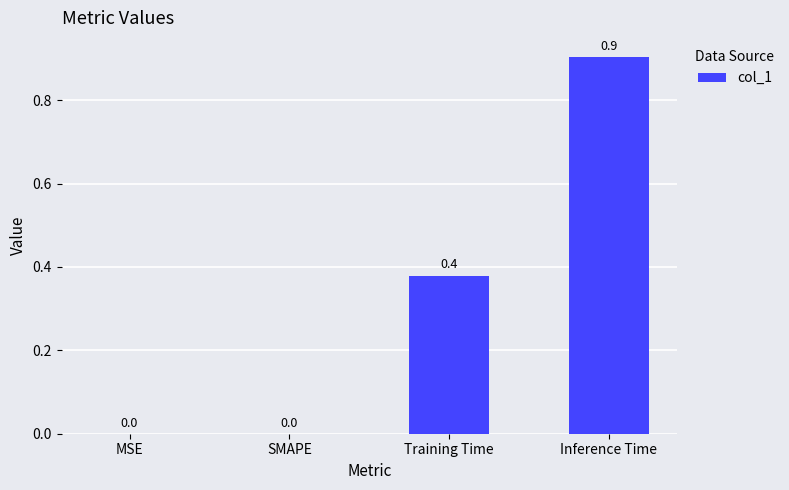

Which has a higher value, Training Time or MSE?

Training Time